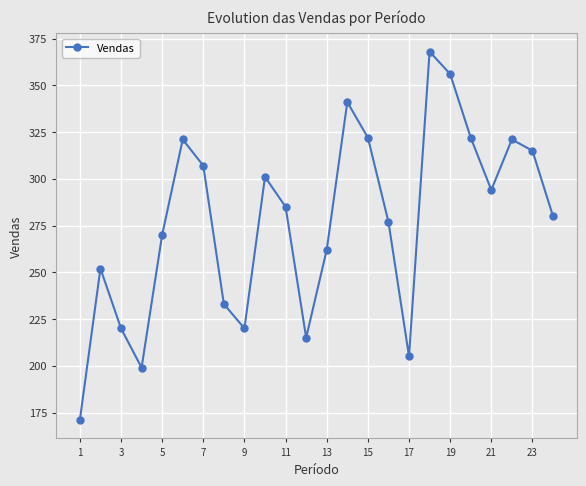

What is the average value?

277